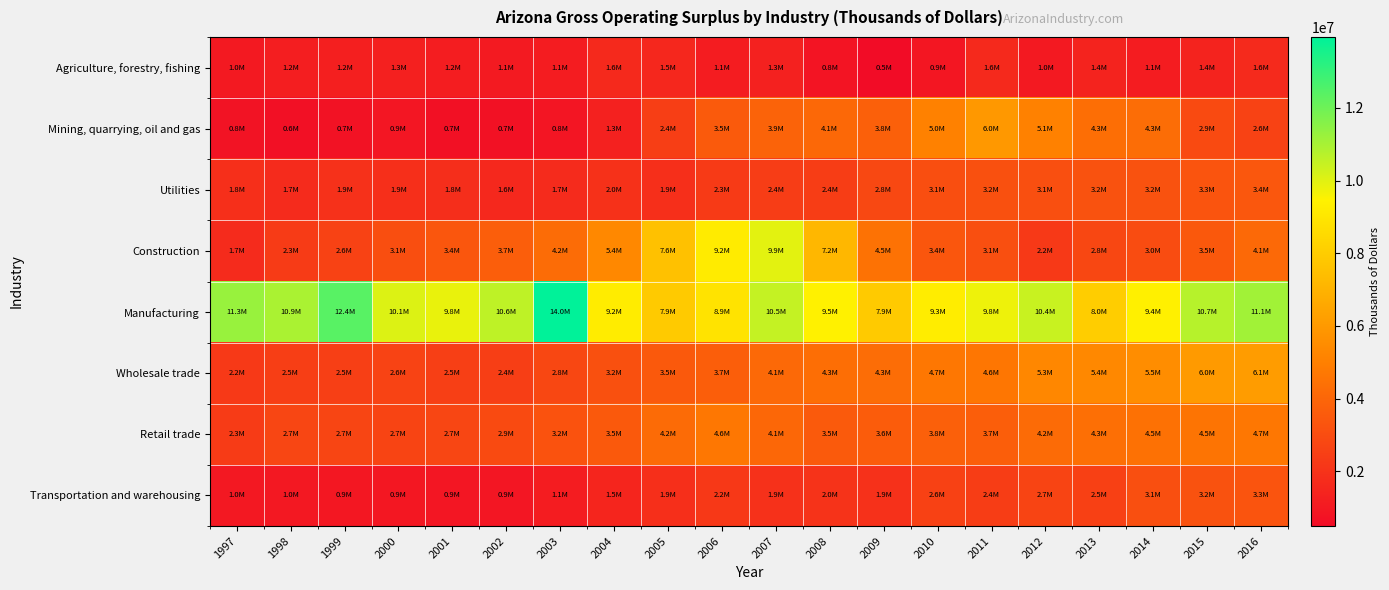

Which series has the largest total across all categories?

Manufacturing